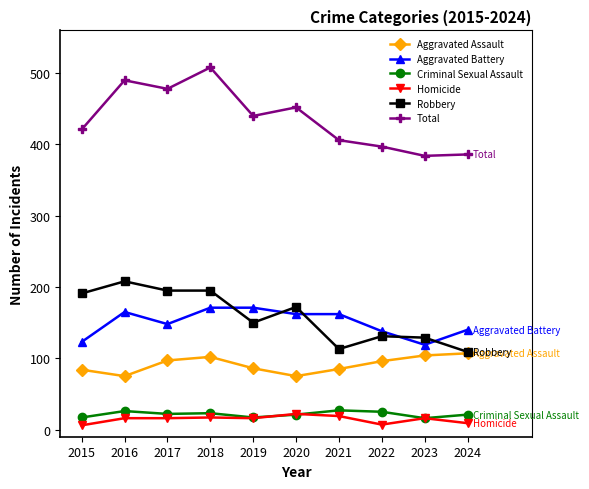

Does the chart display data point markers on the line(s)?

Yes